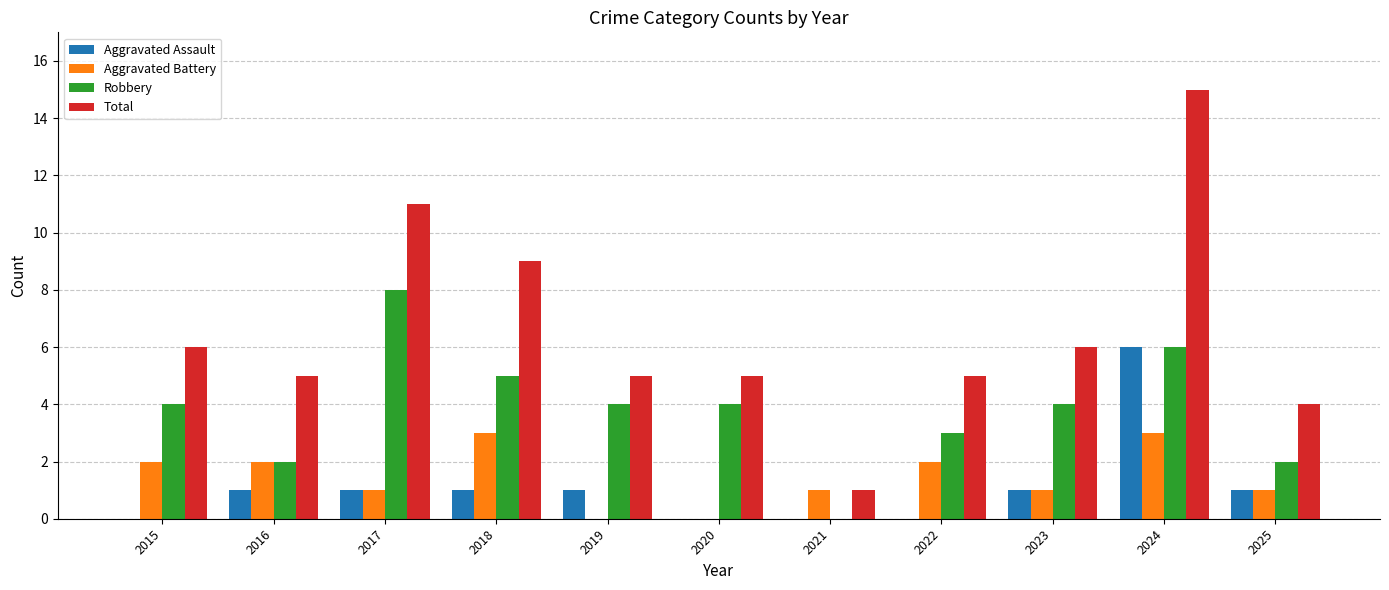

How many series are shown in this chart?

4